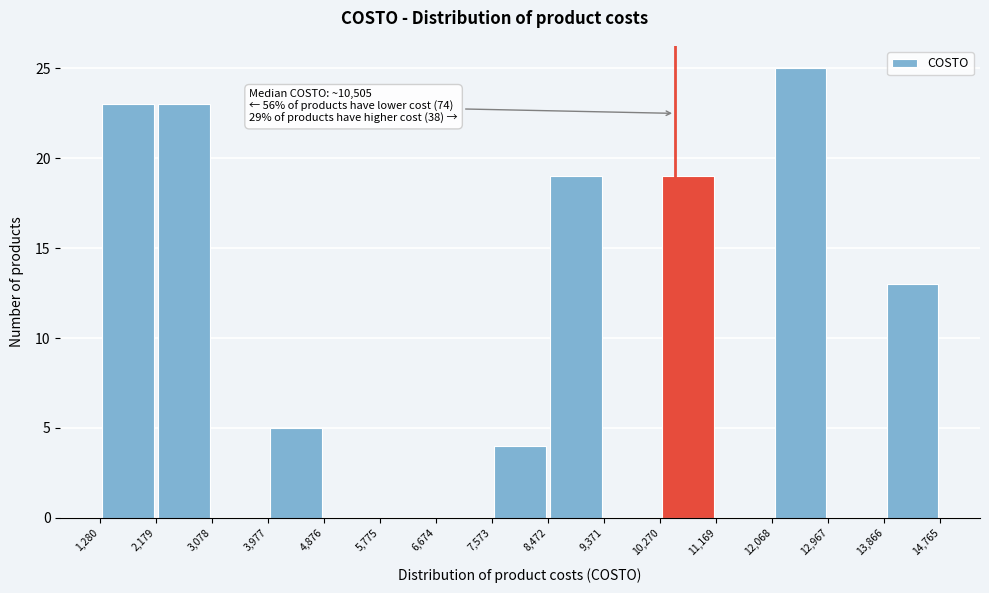

Over which range of the x-axis is the bar tallest?

12,068 to 12,967